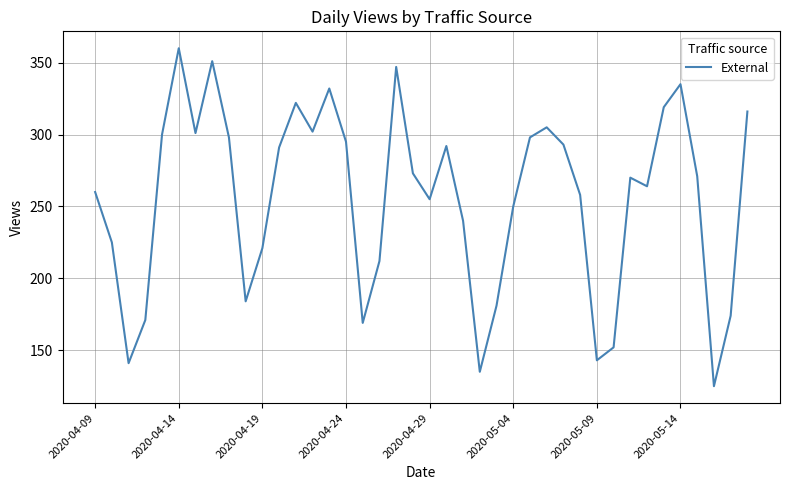

What is the difference between the maximum and minimum values?

235